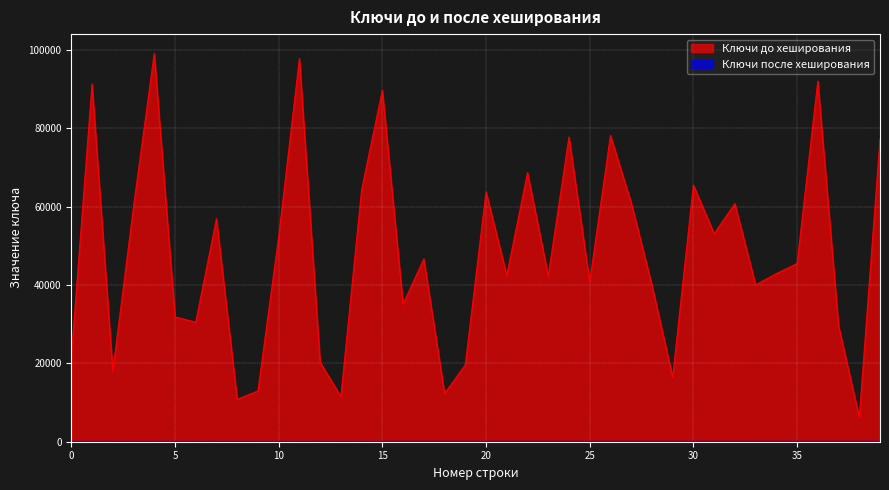

True or false: Ключи после хеширования has a value of 1 at 14.

False